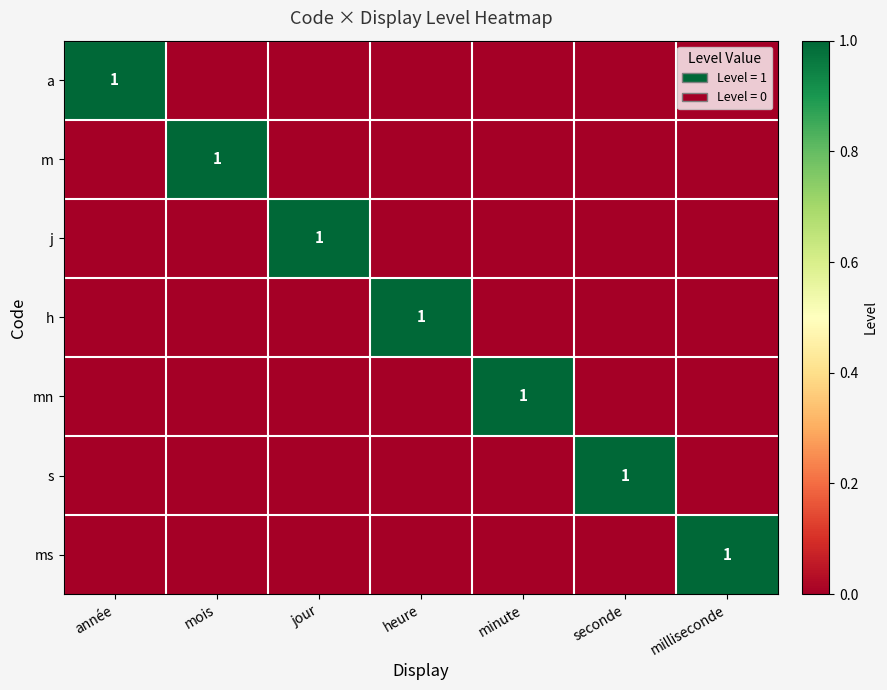

Rank the series at mois from lowest to highest value.

a, j, h, mn, s, ms, m